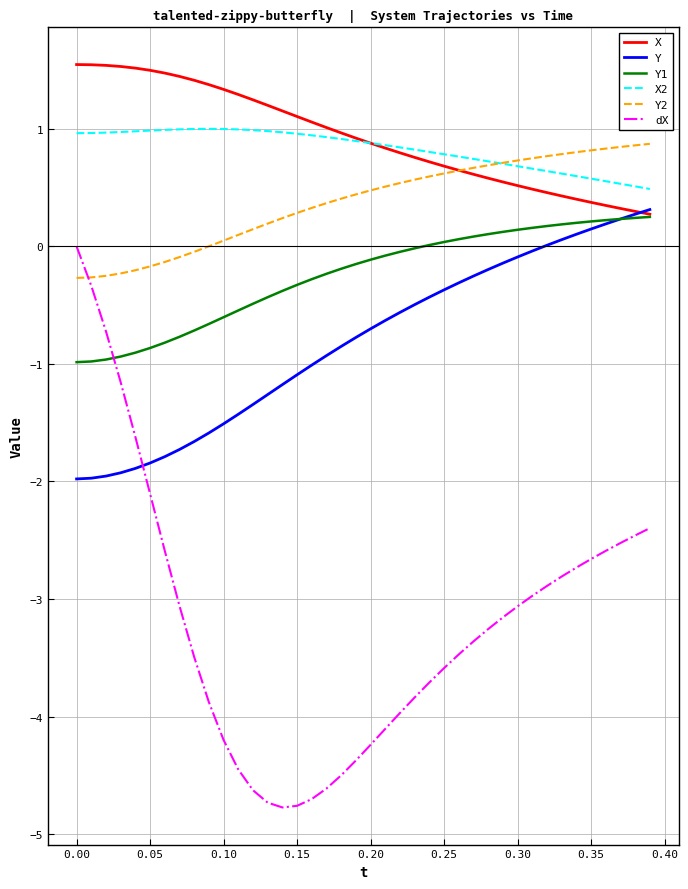

List the series in order of their peak value, lowest first.

dX, Y1, Y, Y2, X2, X